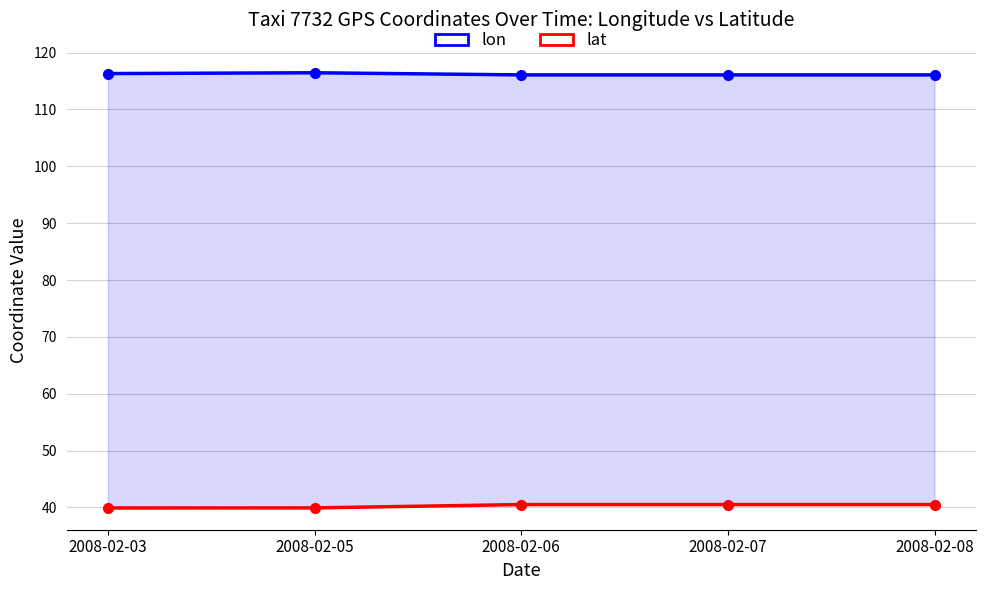

Reading left to right, transcribe all the data shown in this chart.

lon: 2008-02-03=116.3	2008-02-05=116.4	2008-02-06=116.1	2008-02-07=116.1	2008-02-08=116.1
lat: 2008-02-03=39.9	2008-02-05=39.9	2008-02-06=40.5	2008-02-07=40.5	2008-02-08=40.5